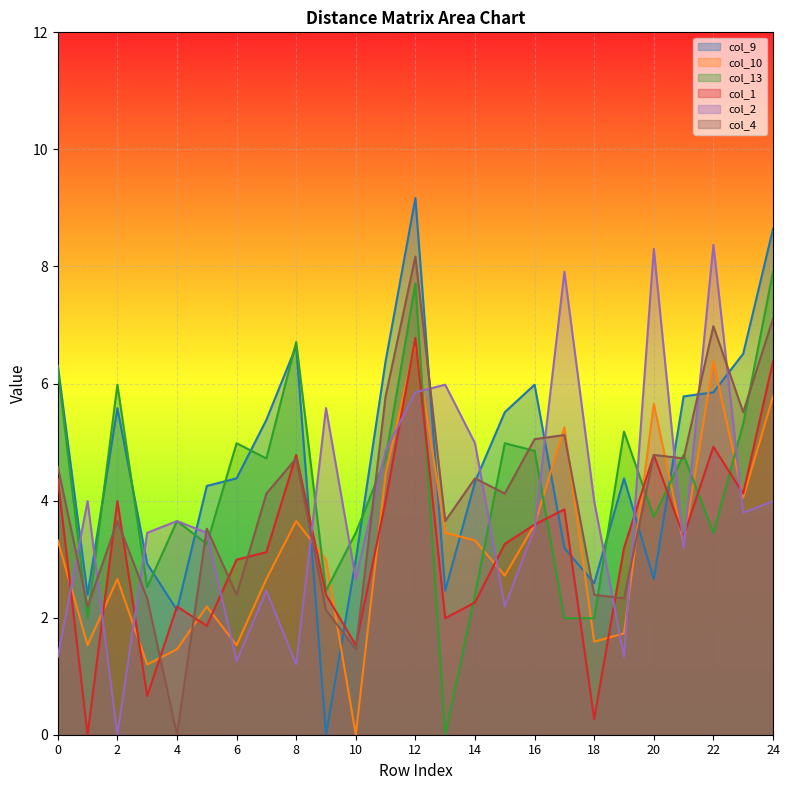

What is the value of the col_1 point at the 9th from the left?

4.8